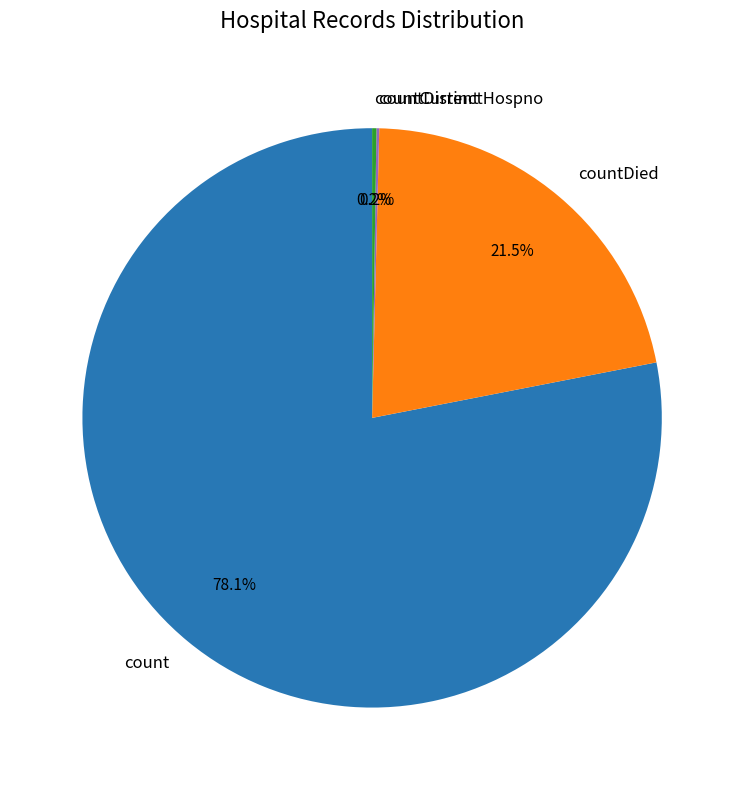

Which slice is the largest?

count